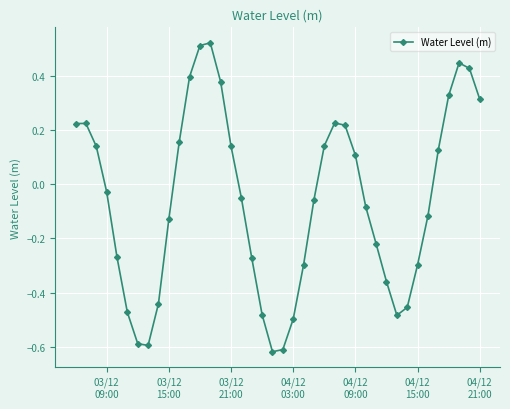

Is this an area chart (filled region under the line)?

No